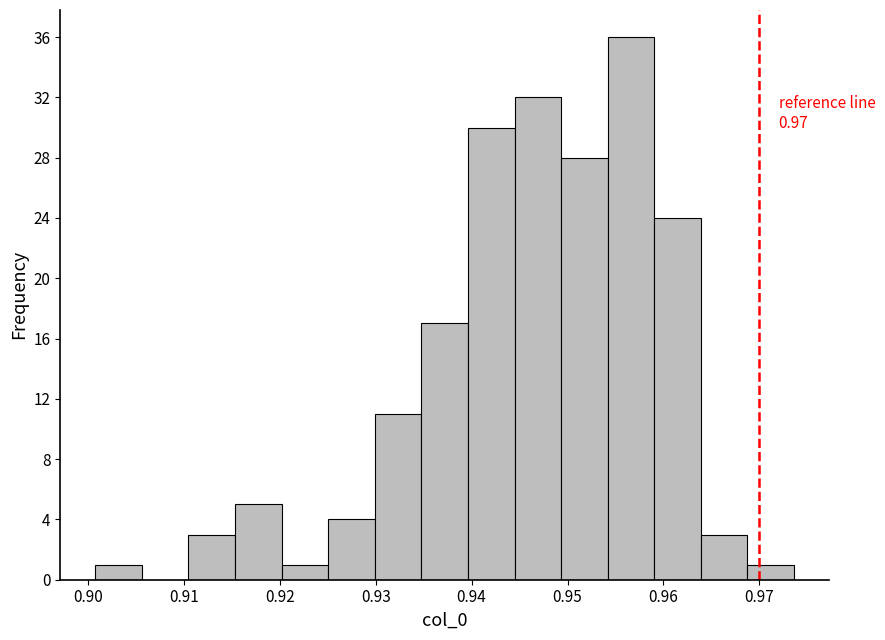

Which range on the x-axis has the tallest bar?

0.954 to 0.959